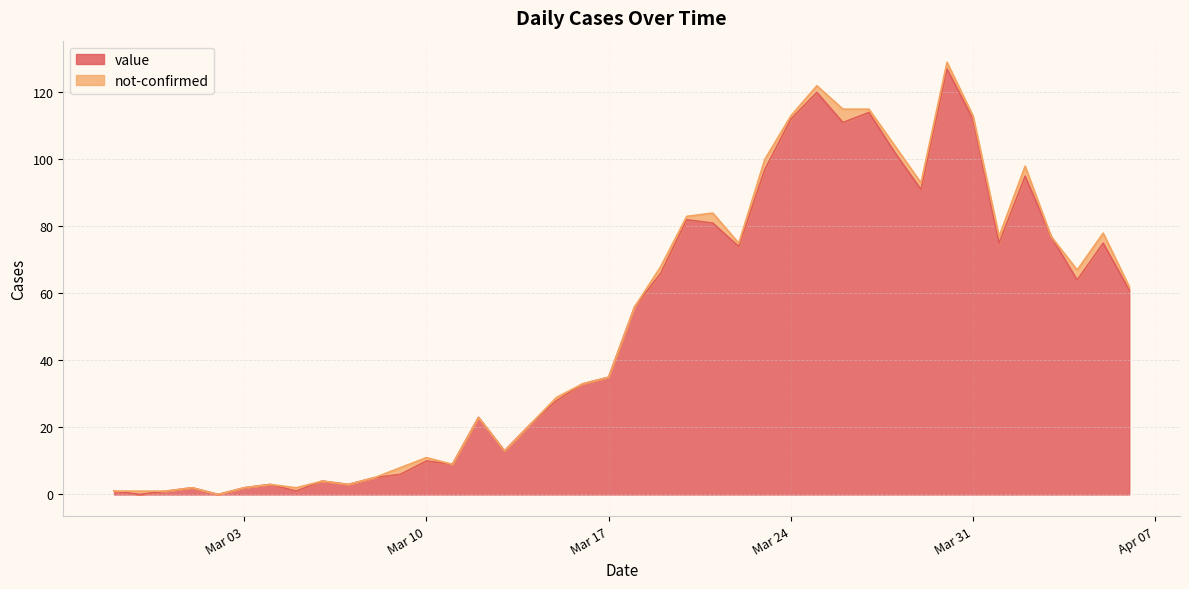

How many data points are less than 56?

20